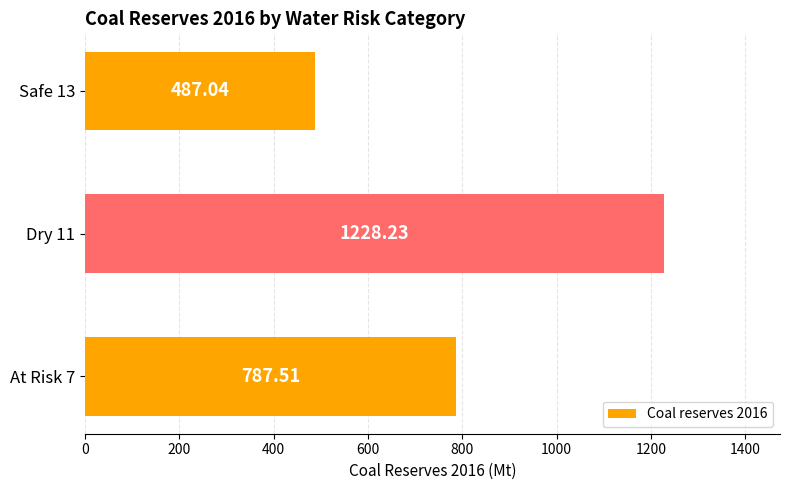

List the labels in order of value, smallest first.

Safe 13, At Risk 7, Dry 11